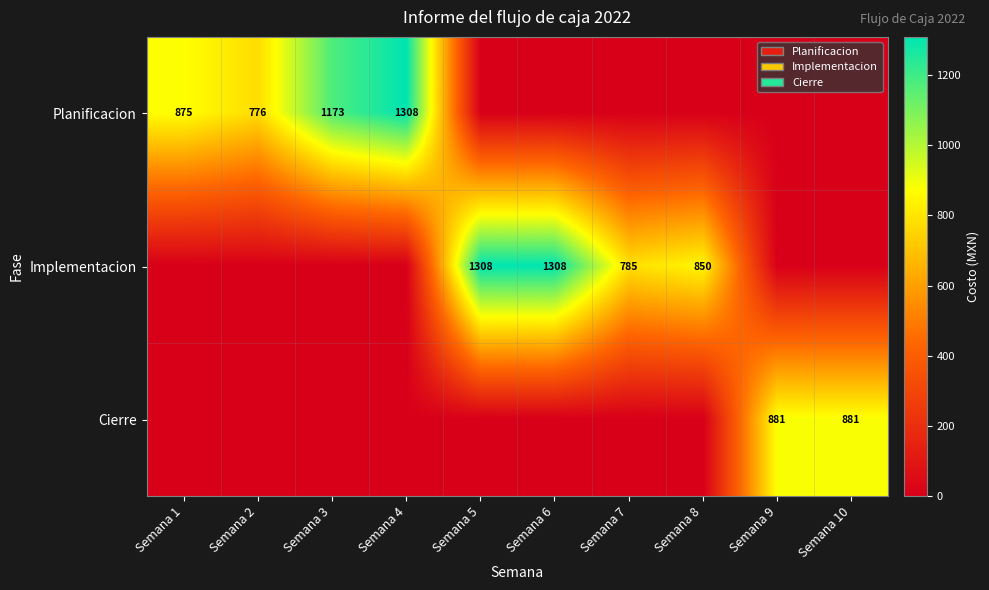

Between Semana 6 and Semana 10, which is larger?

Semana 6